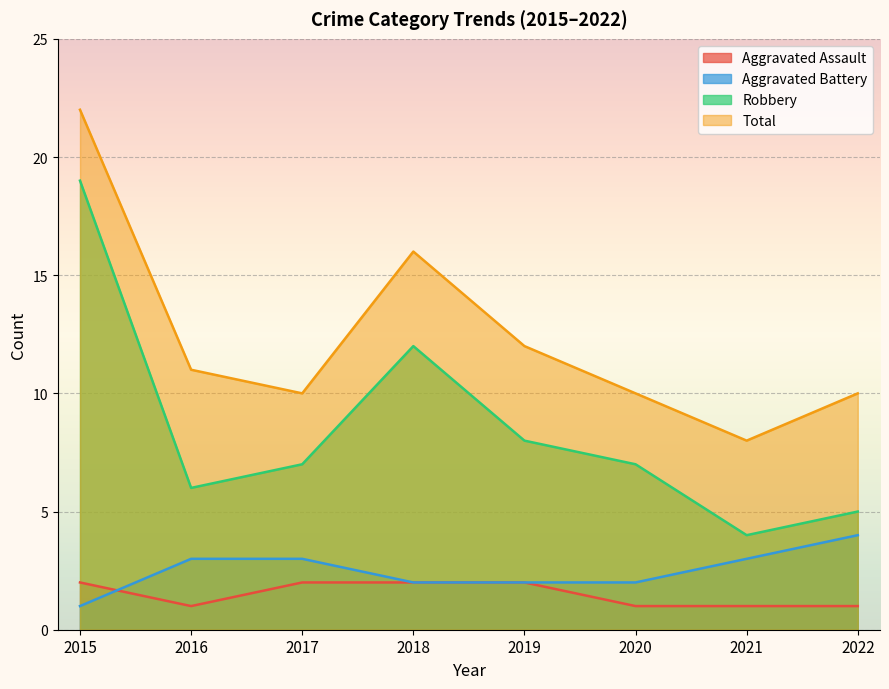

At 2022, list the series in order from largest to smallest.

Total, Robbery, Aggravated Battery, Aggravated Assault